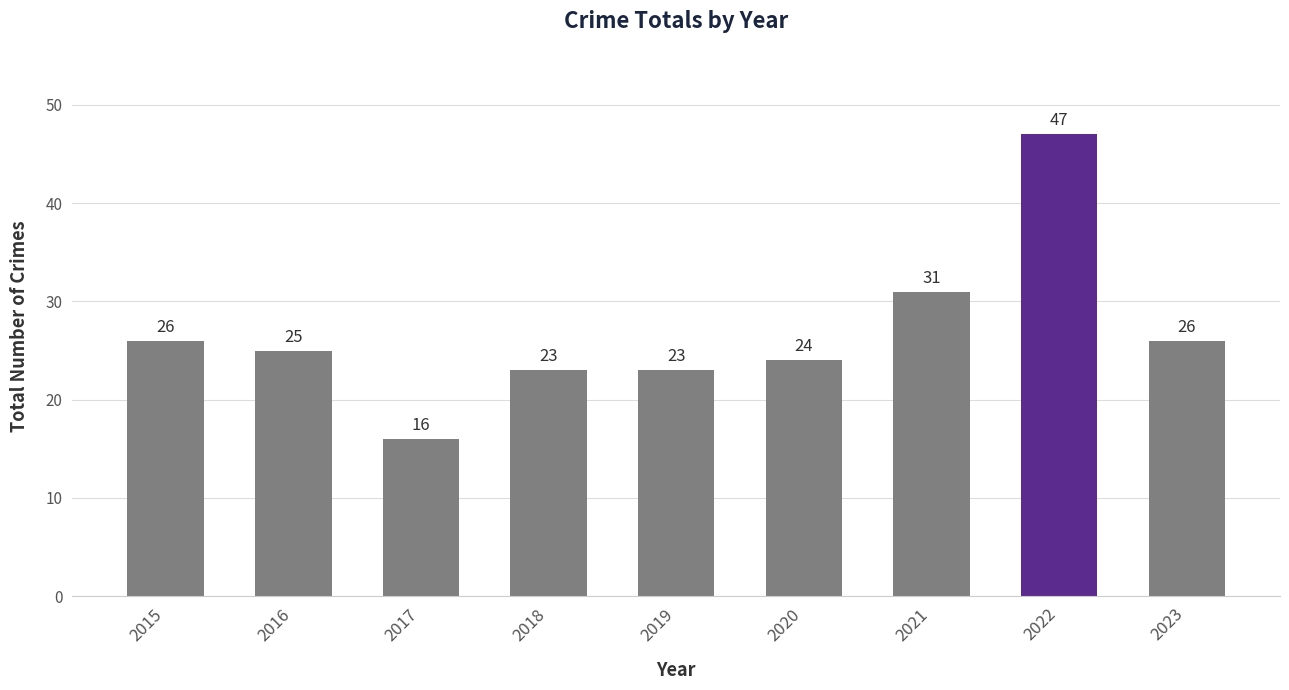

Reading left to right, what are all the values shown in this chart?

2015=26	2016=25	2017=16	2018=23	2019=23	2020=24	2021=31	2022=47	2023=26